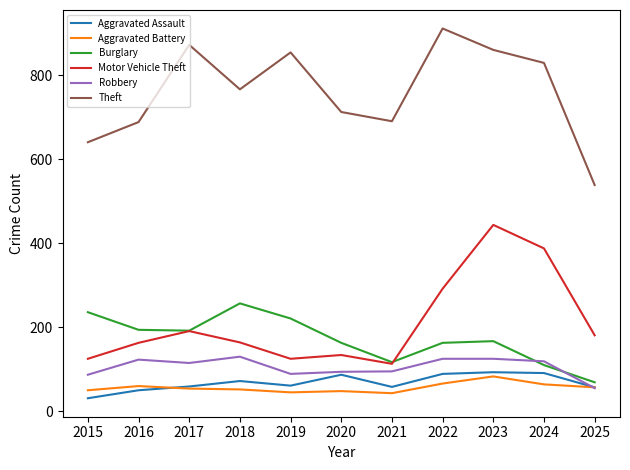

True or false: Robbery has more than 0 points higher than both neighbors.

True